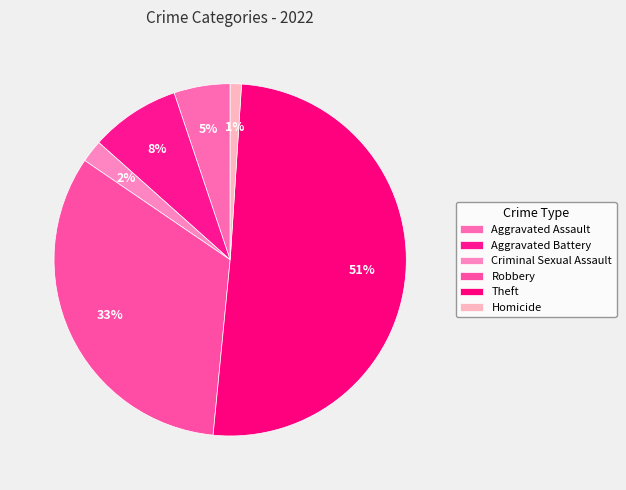

How many segments does this pie chart have?

6